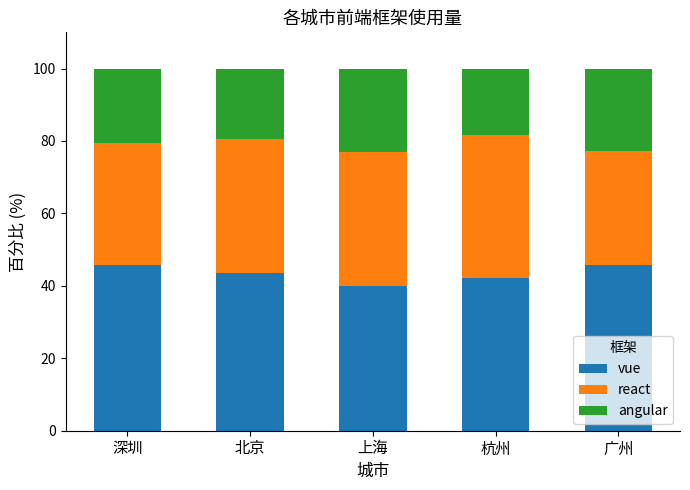

What is the difference between the vue values at 上海 and 北京?

3.4